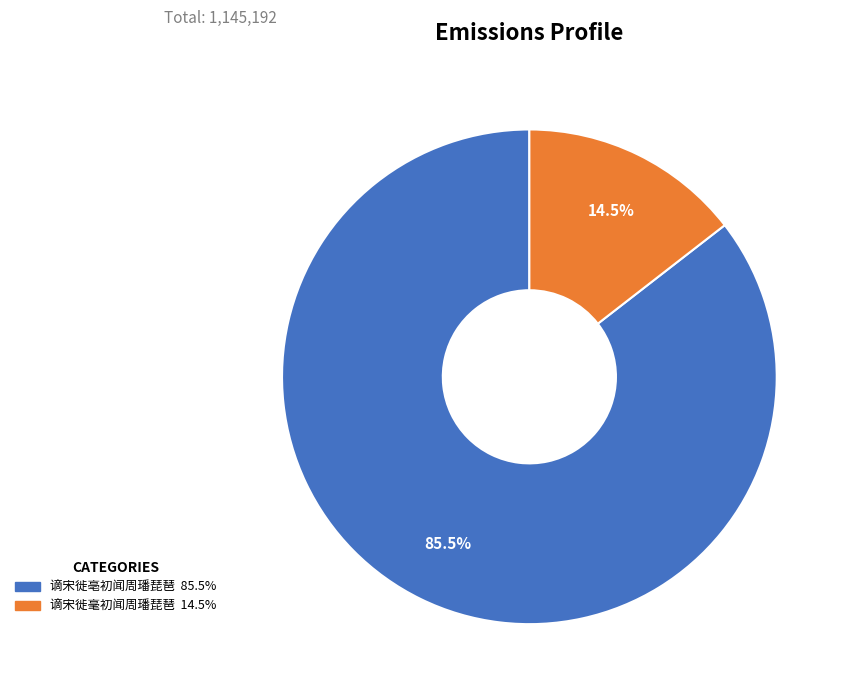

The 谪宋徙毫初闻周璠琵琶 slice represents 9% of the pie. True or false?

False